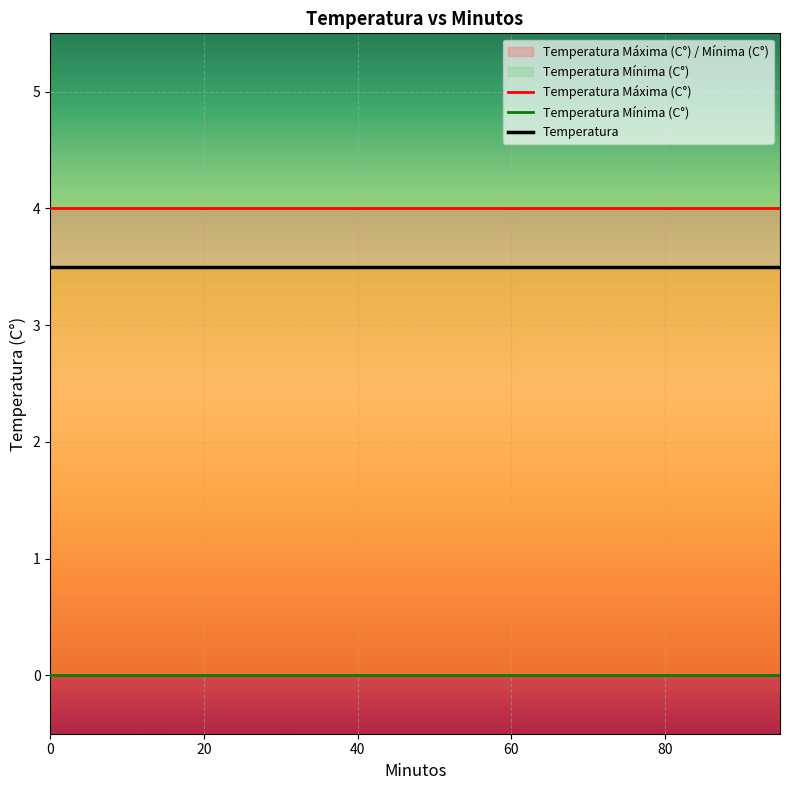

Which series has the largest range (max minus min)?

Temperatura Máxima (C°)